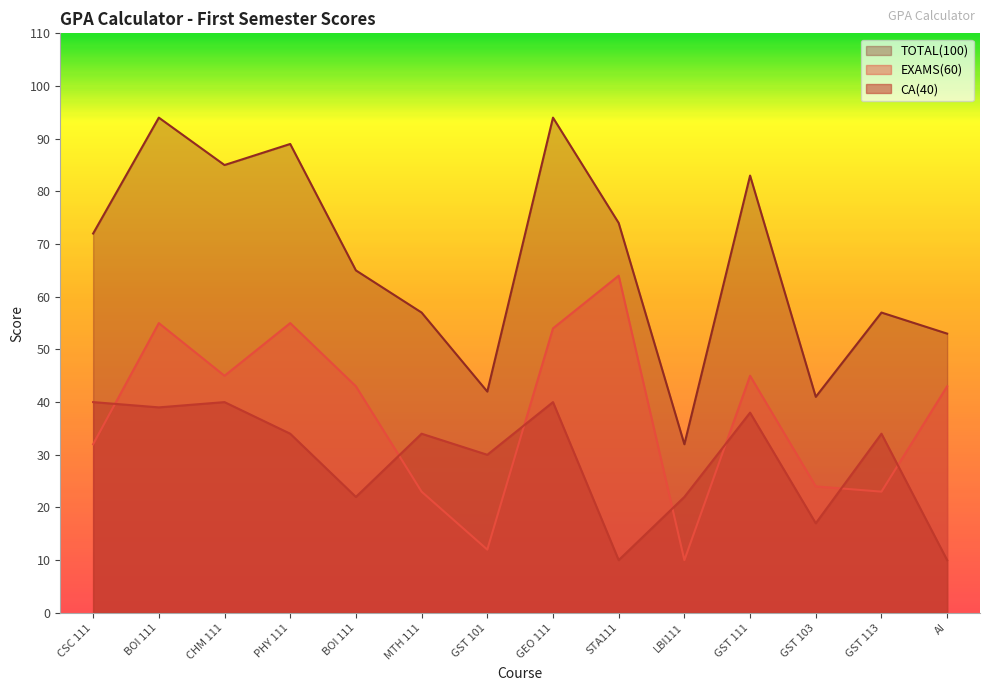

In EXAMS(60), how many points are higher than both neighbors (excluding endpoints)?

4